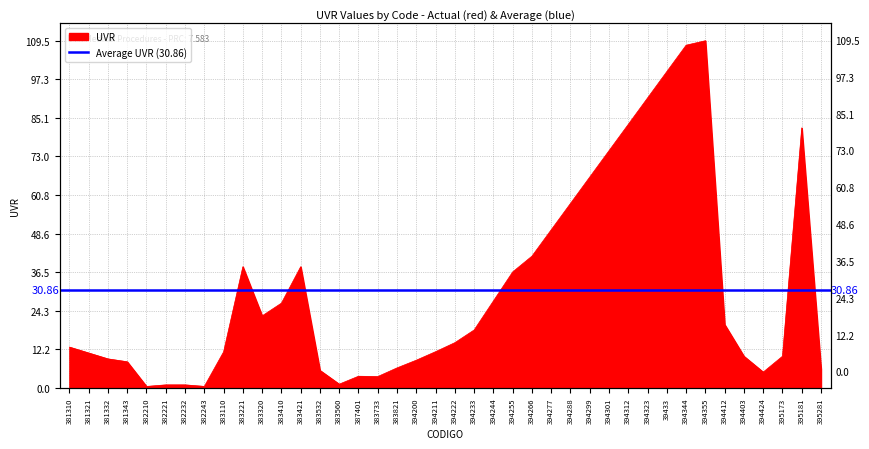

How many interior local valleys (lower than both neighbors) does the data have?

6